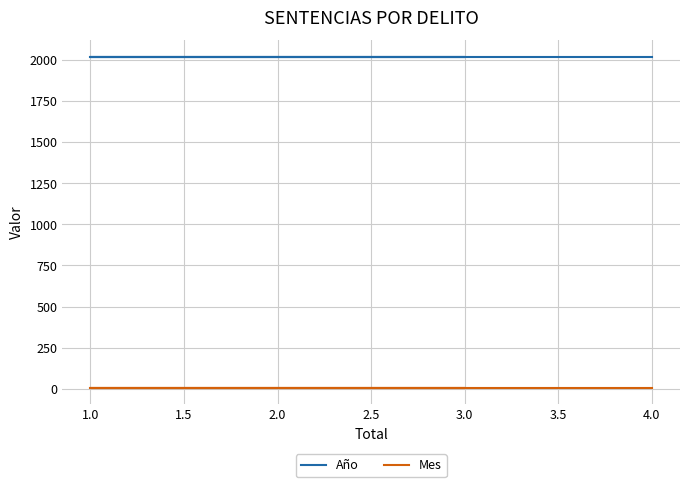

What is the spread (max minus min) of values at 1.0?

2008